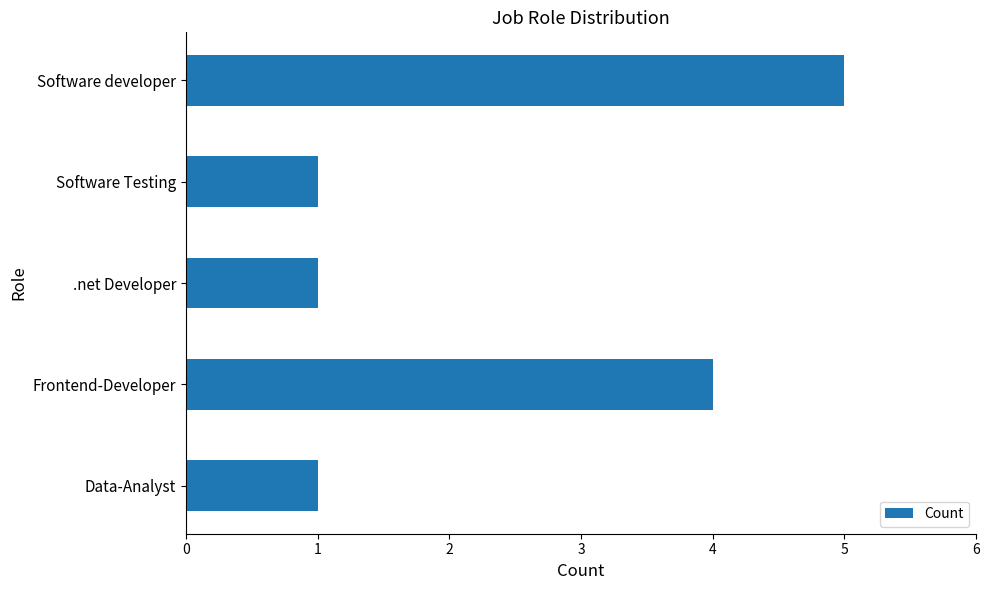

True or false: the data shows 5 at Software developer.

True